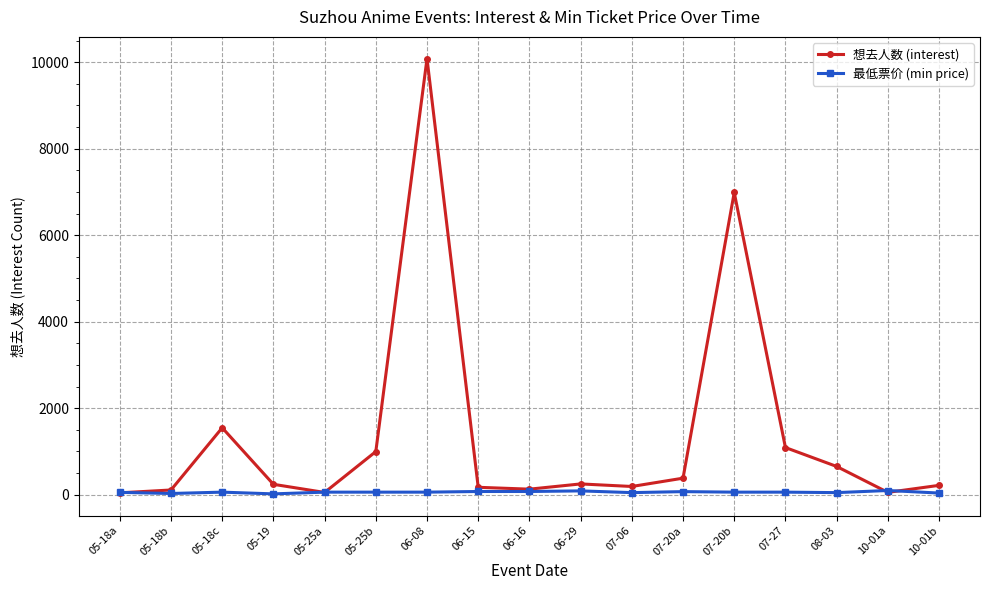

The value of 想去人数 (interest) at 07-27 is 1874. True or false?

False